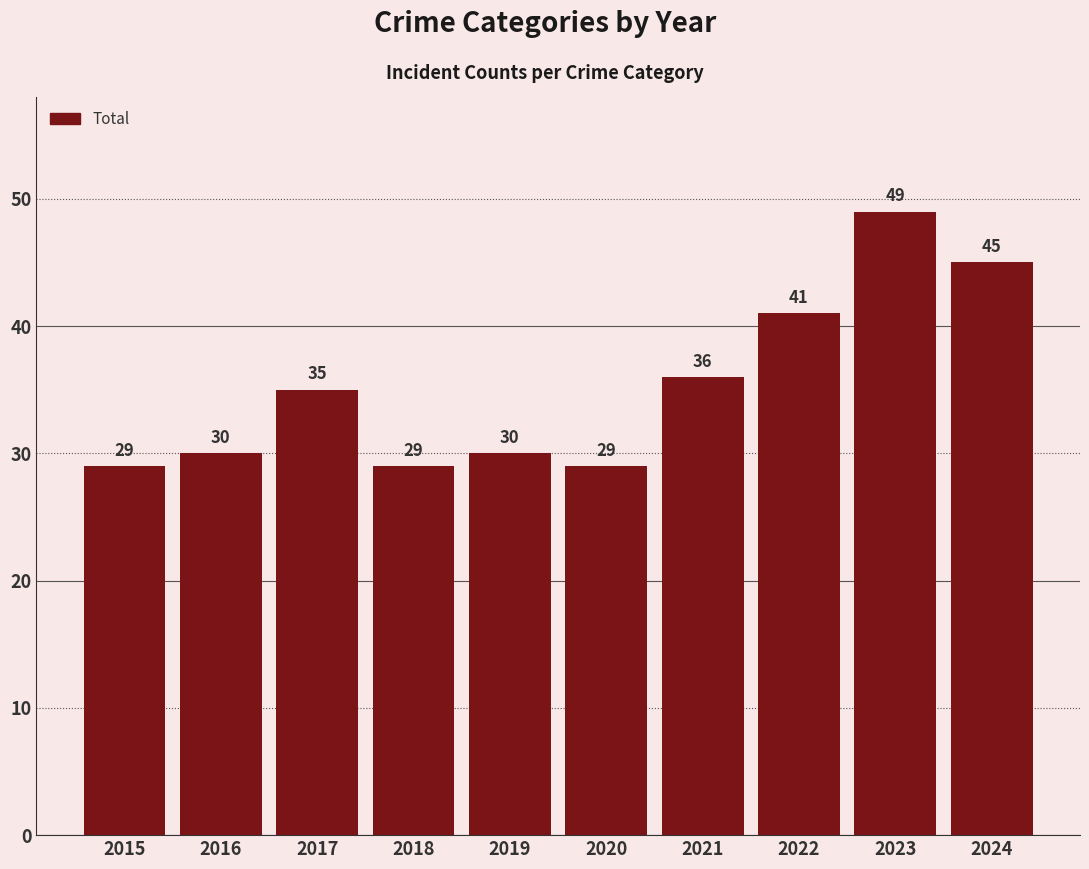

Reading left to right, extract all data points from this chart.

2015=29	2016=30	2017=35	2018=29	2019=30	2020=29	2021=36	2022=41	2023=49	2024=45